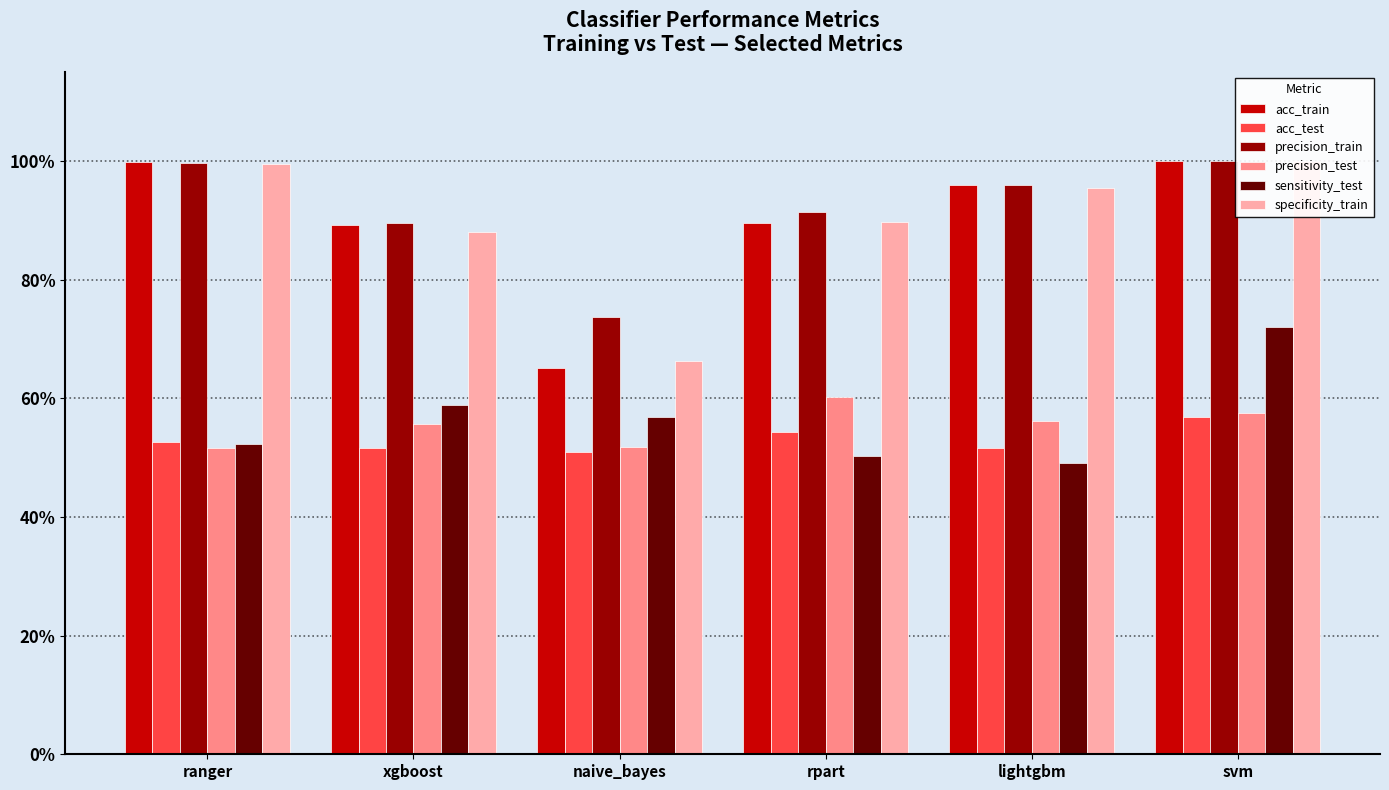

Reading left to right, list all the values displayed in this chart.

acc_train: 1.0	0.9	0.7	0.9	1.0	1.0
acc_test: 0.5	0.5	0.5	0.5	0.5	0.6
precision_train: 1.0	0.9	0.7	0.9	1.0	1.0
precision_test: 0.5	0.6	0.5	0.6	0.6	0.6
sensitivity_test: 0.5	0.6	0.6	0.5	0.5	0.7
specificity_train: 1.0	0.9	0.7	0.9	1.0	1.0